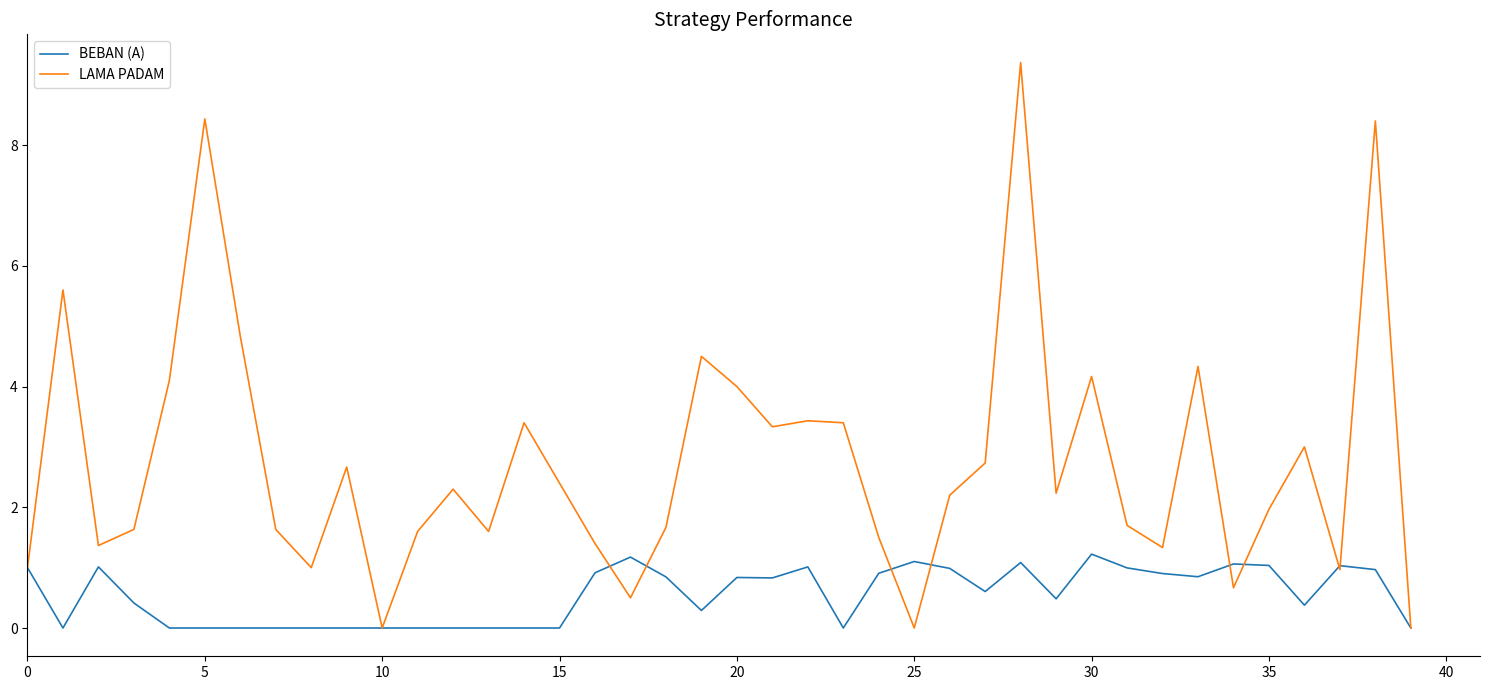

Which series has the largest total across all categories?

LAMA PADAM